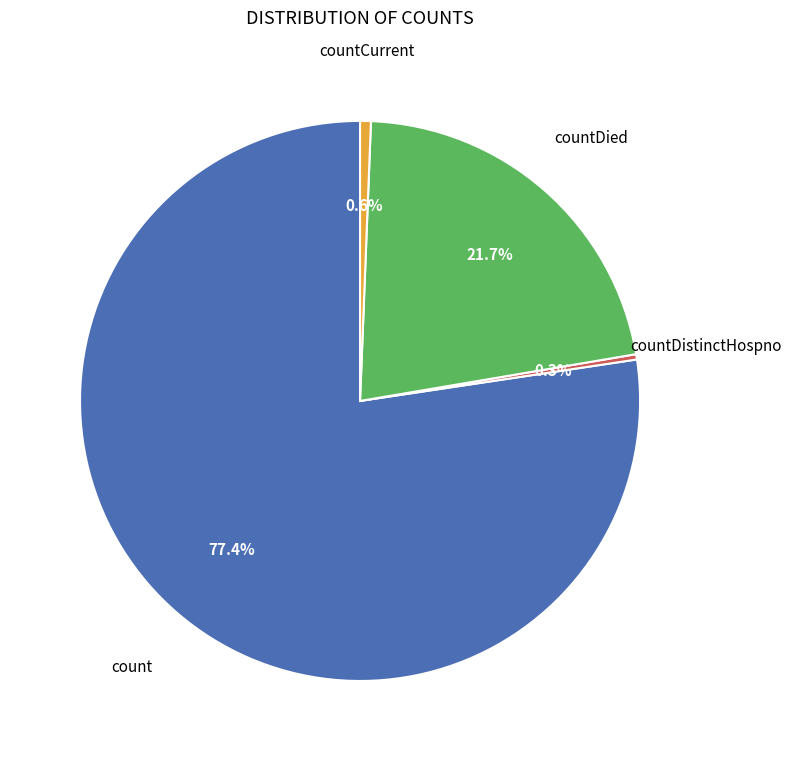

Is there any slice that represents more than half of the pie?

Yes